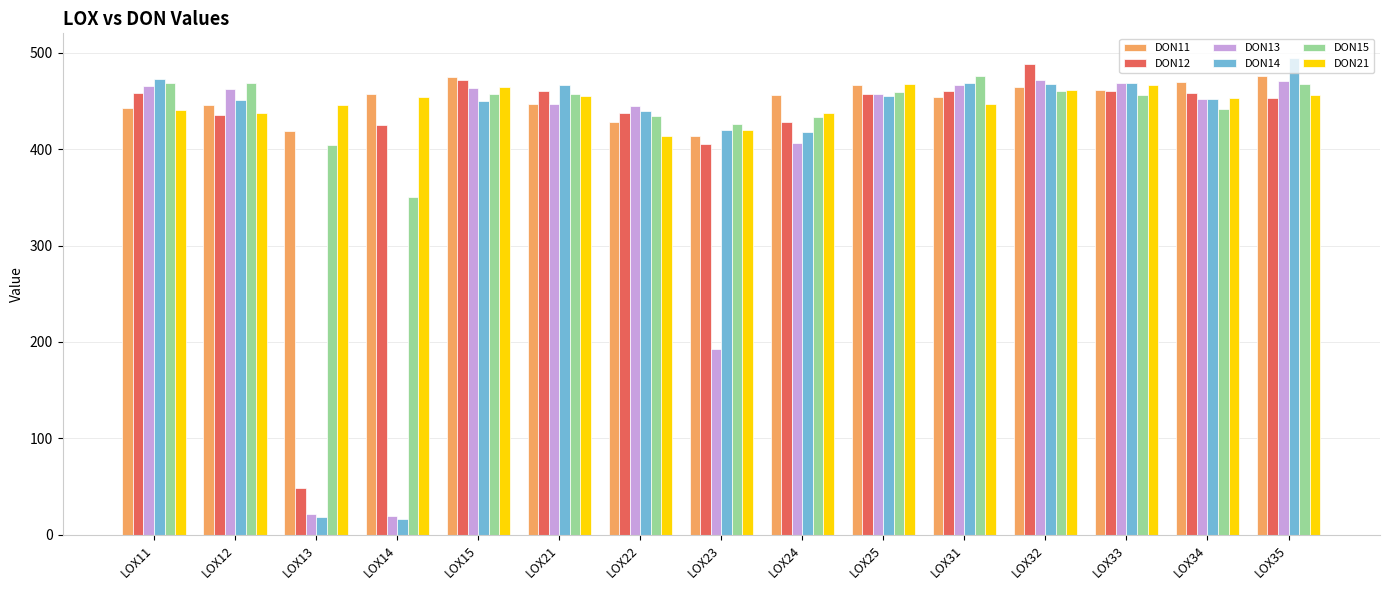

What is the minimum value for DON11?

413.6